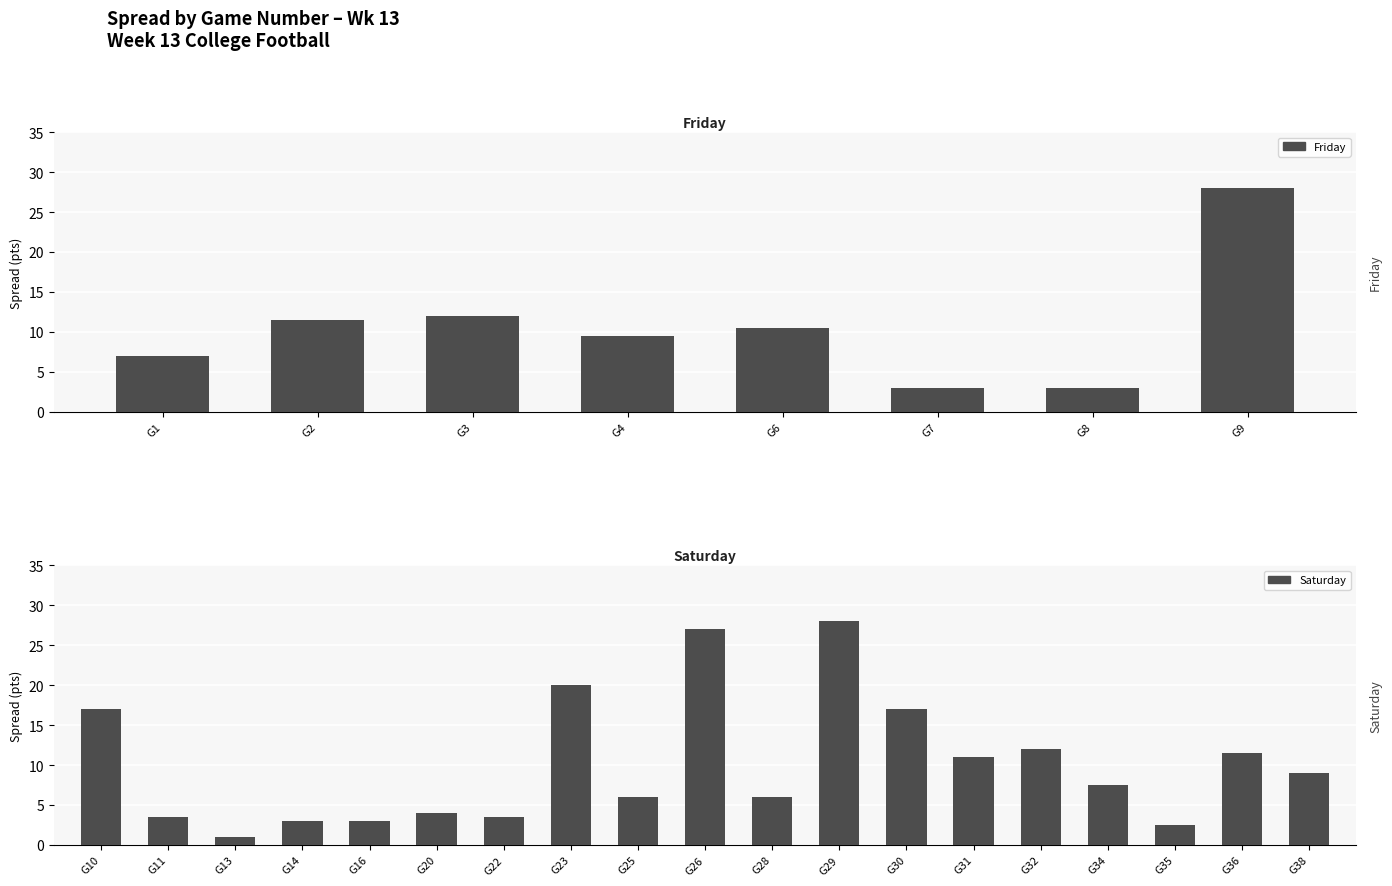

The chart shows a value of 16.8 at Game 4. True or false?

False